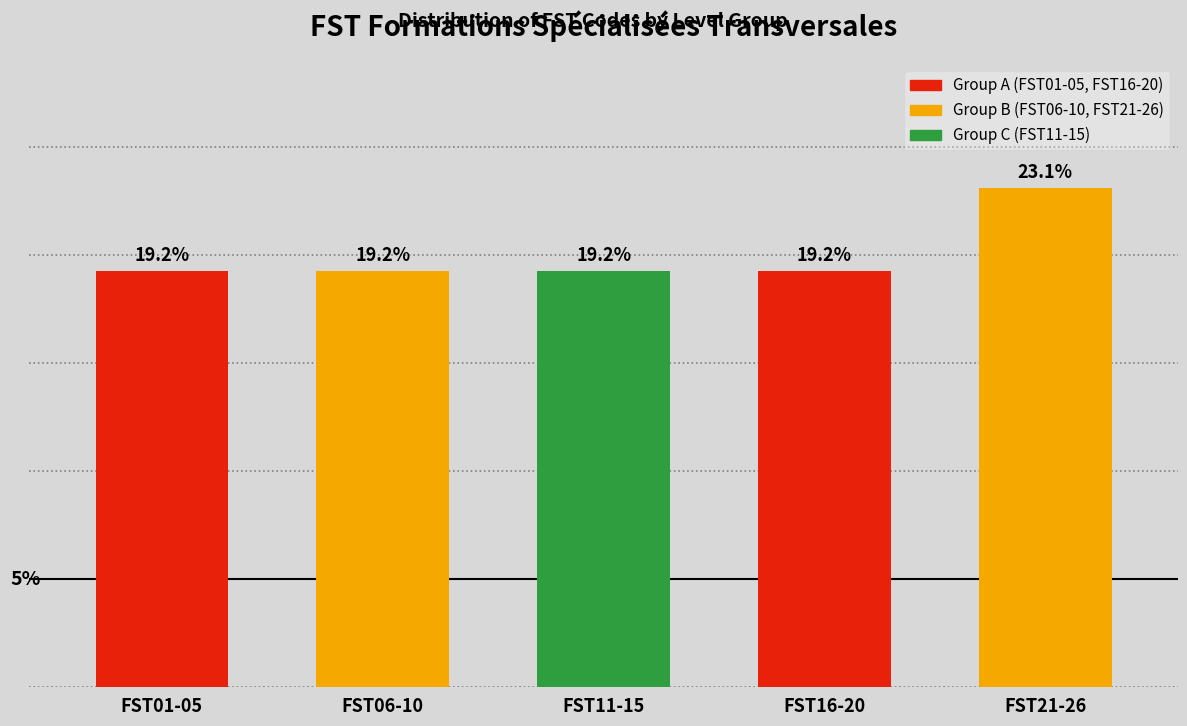

What is the label of the 3rd bar from the left?

FST11-15